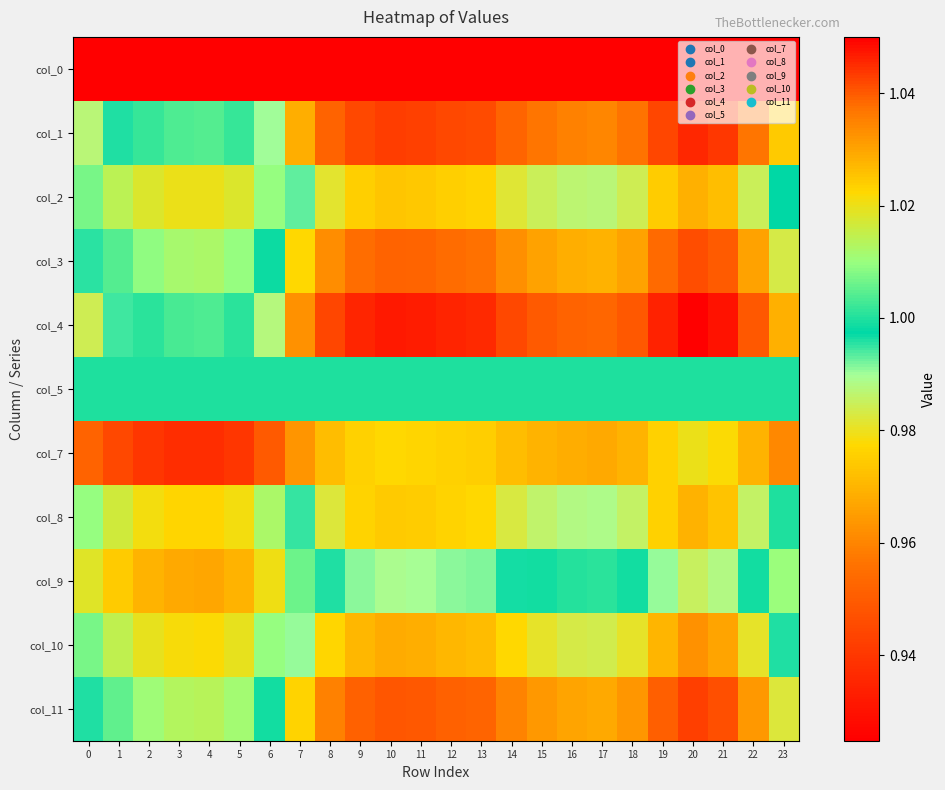

Rank the series by their maximum value, from lowest to highest.

col_5, col_4, col_1, col_3, col_11, col_2, col_10, col_8, col_9, col_7, col_0